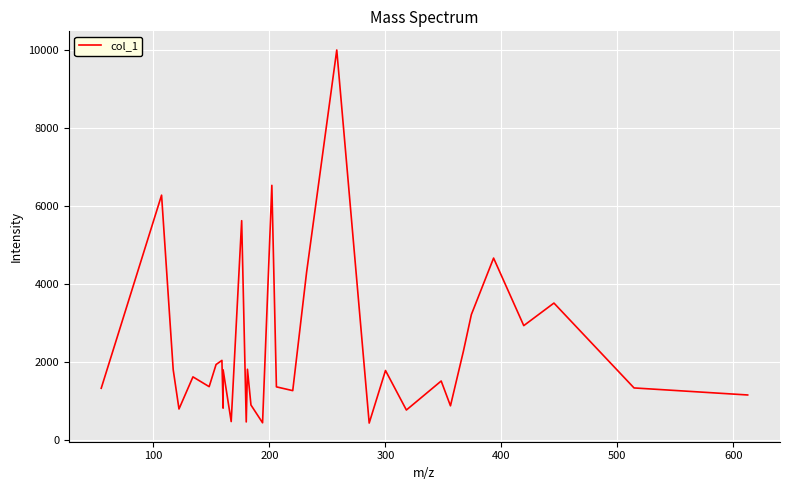

What is the difference between the maximum and minimum values?

9584.6